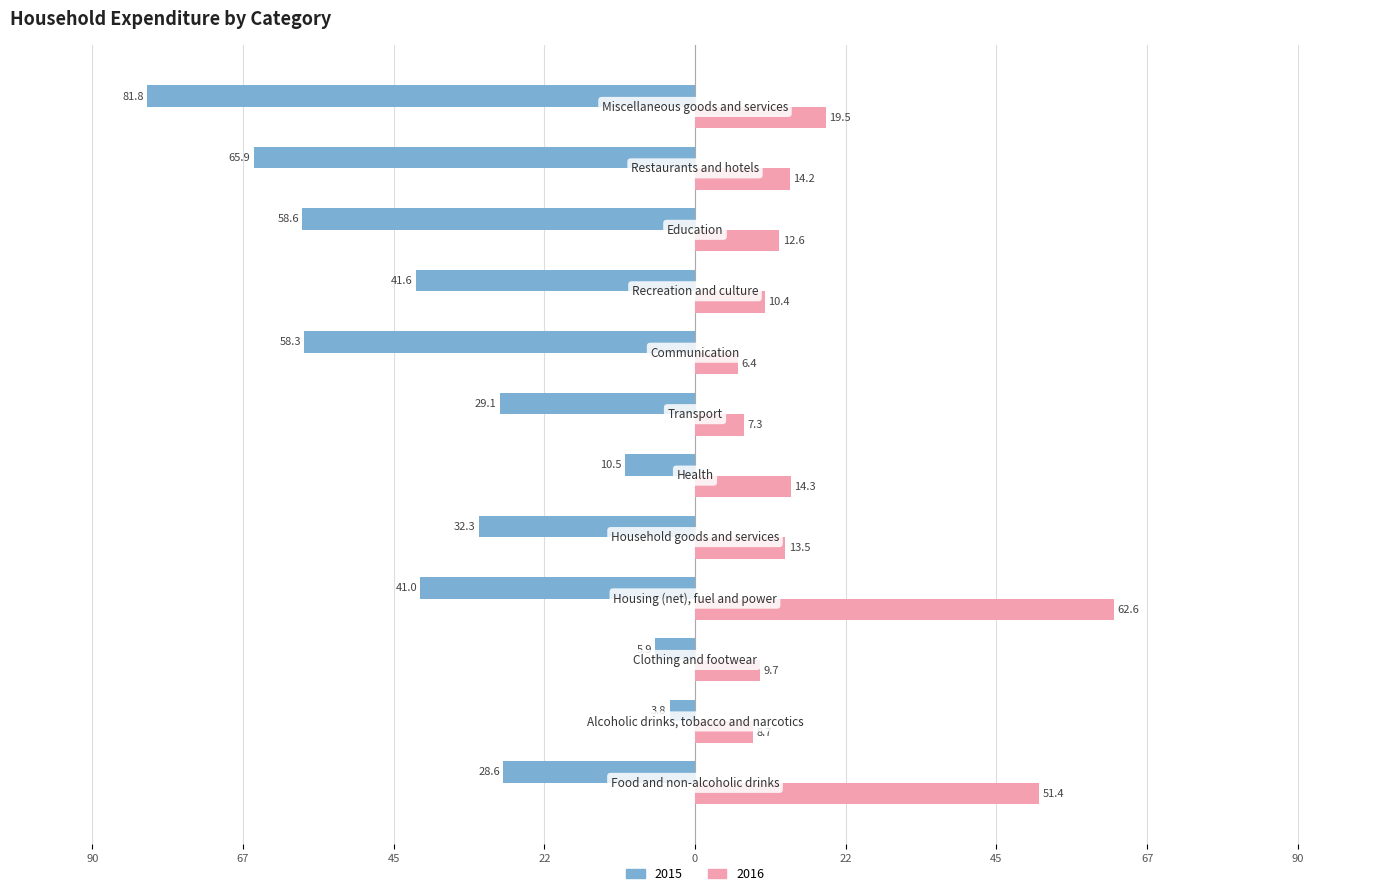

What position from the left is Communication?

8